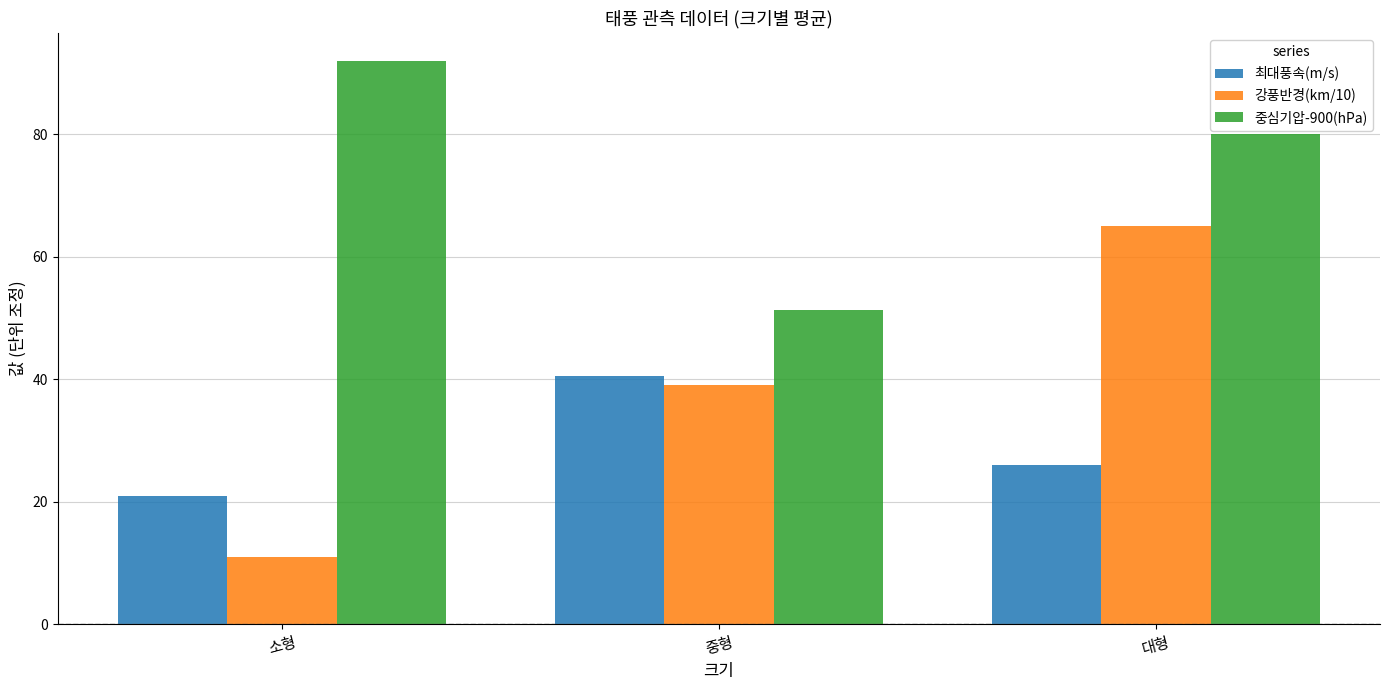

What is the average value of the 중심기압-900(hPa) series?

74.4